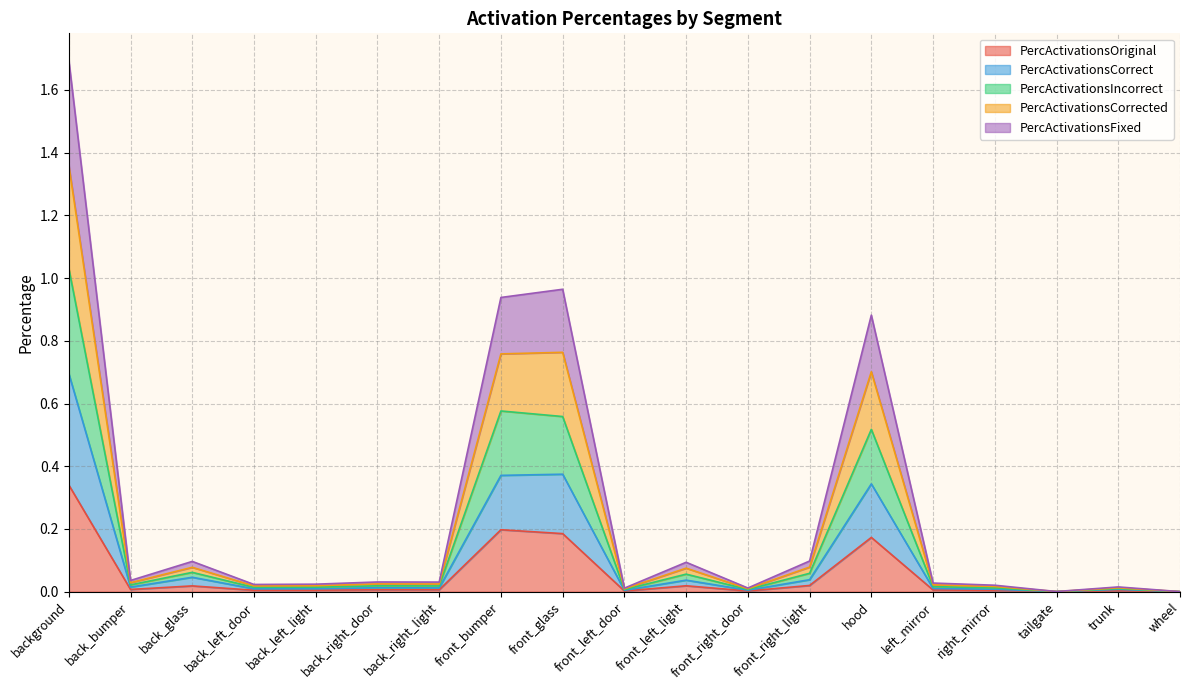

Is it true that PercActivationsFixed equals 0.1 at front_left_light?

True